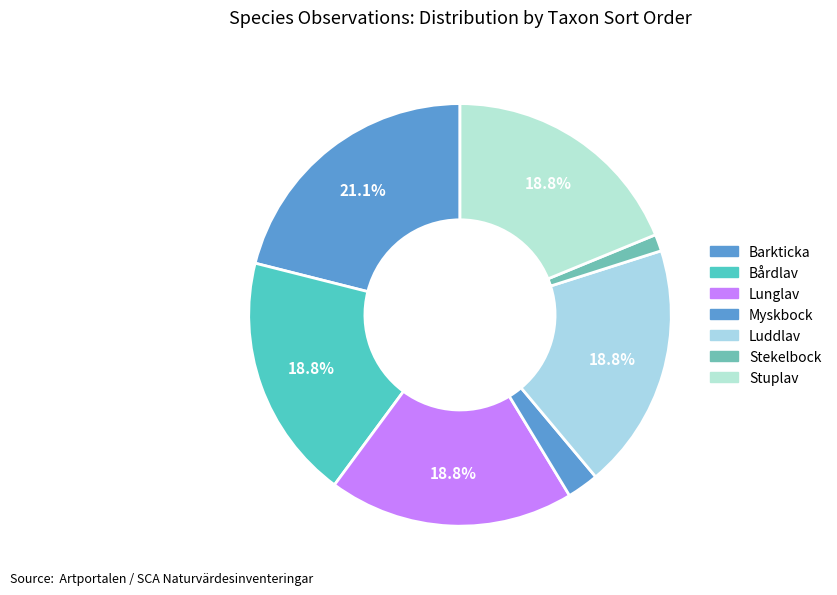

What is the smallest slice in the pie chart?

Stekelbock